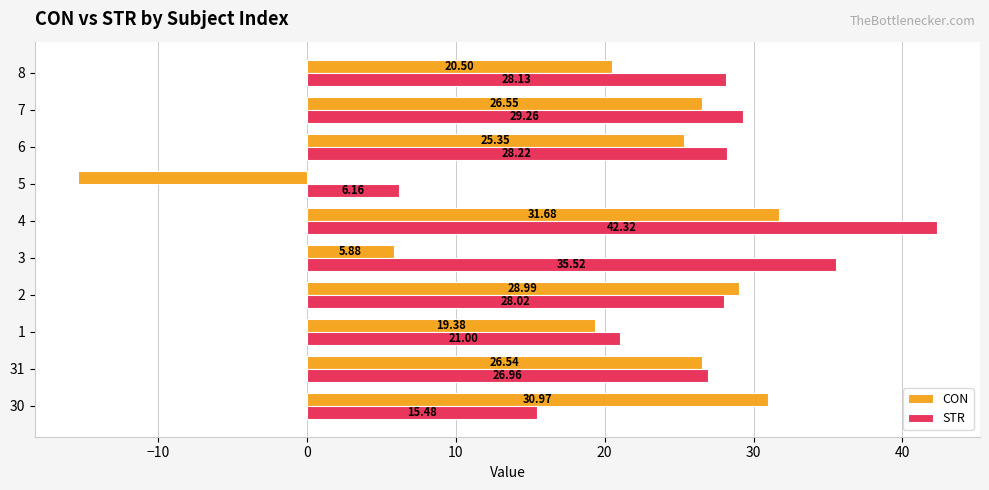

Which category has the highest value across all series?

4